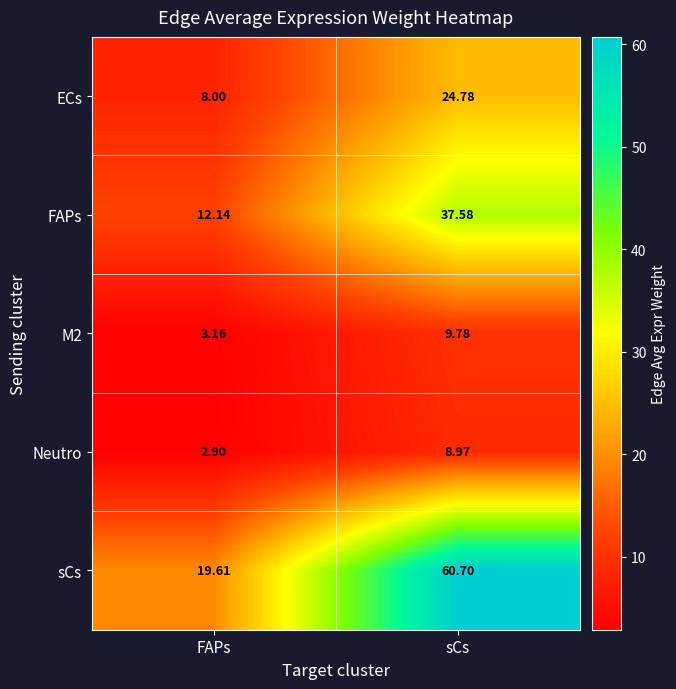

At which label does FAPs reach its minimum?

FAPs